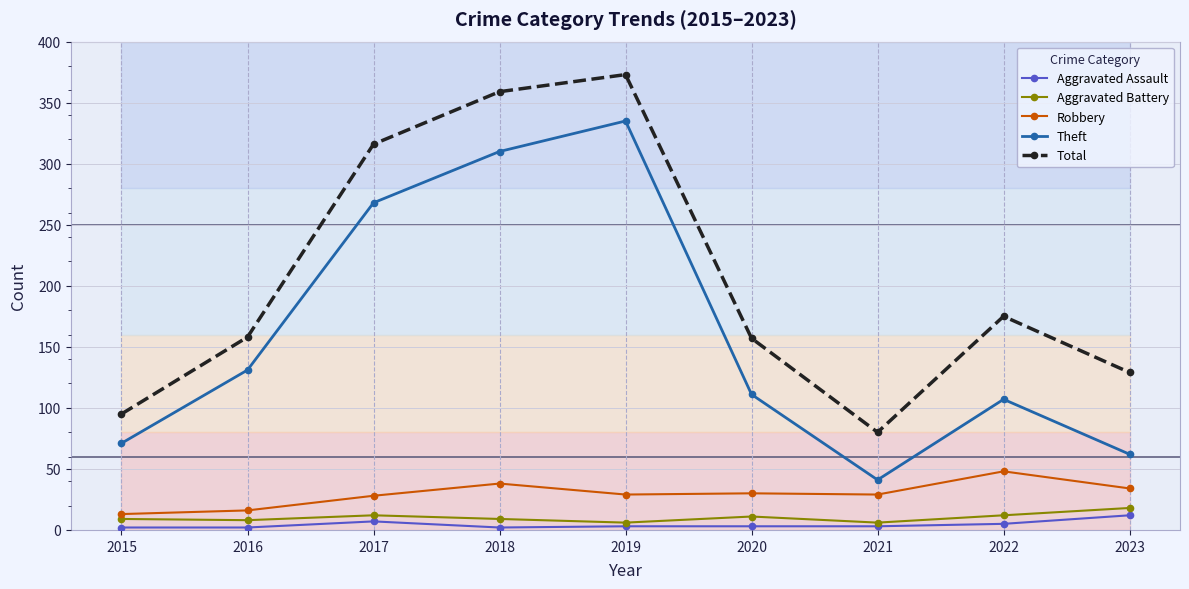

True or false: Aggravated Battery has more than 0 points higher than both neighbors.

True